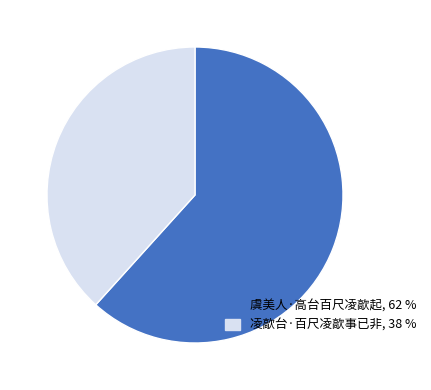

Does 凌歊台·百尺凌歊事已非, 38 % account for over 50% of the chart?

No